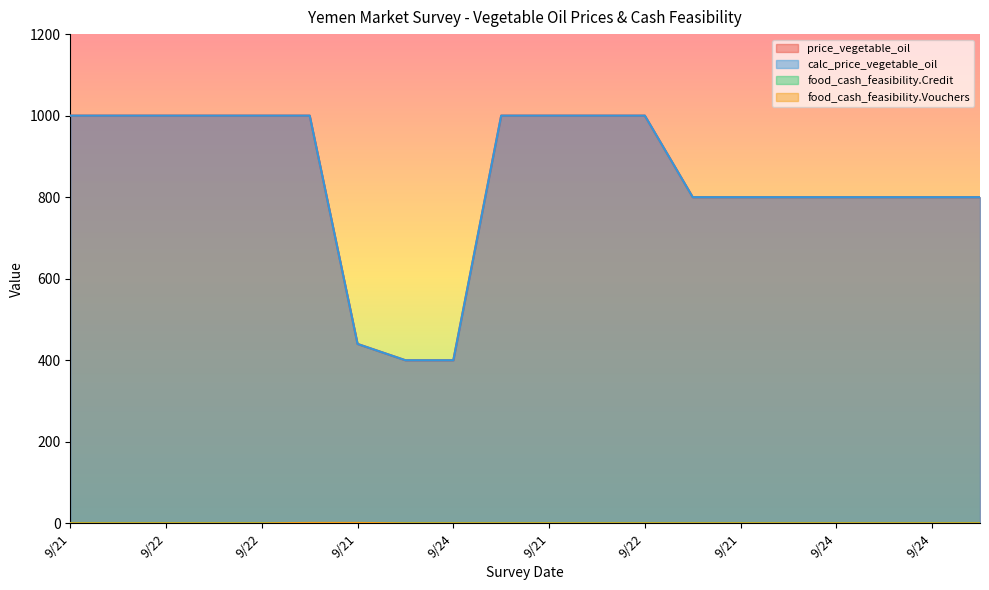

The food_cash_feasibility.Vouchers series shows 0 at 9/21. True or false?

True